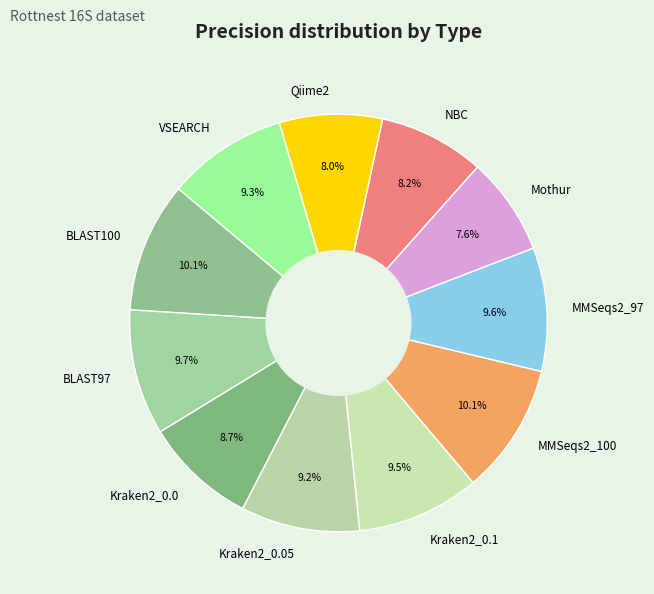

The BLAST97 slice represents 10% of the pie. True or false?

True